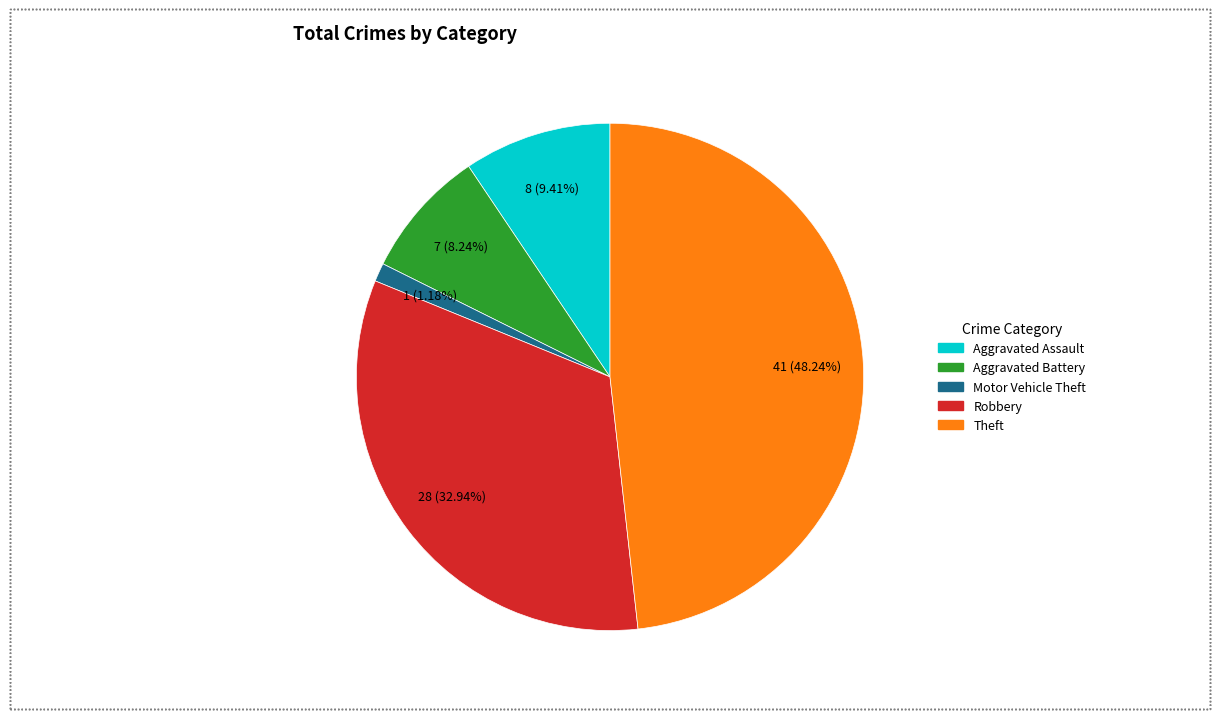

Rank the categories by value from highest to lowest.

Theft, Robbery, Aggravated Assault, Aggravated Battery, Motor Vehicle Theft